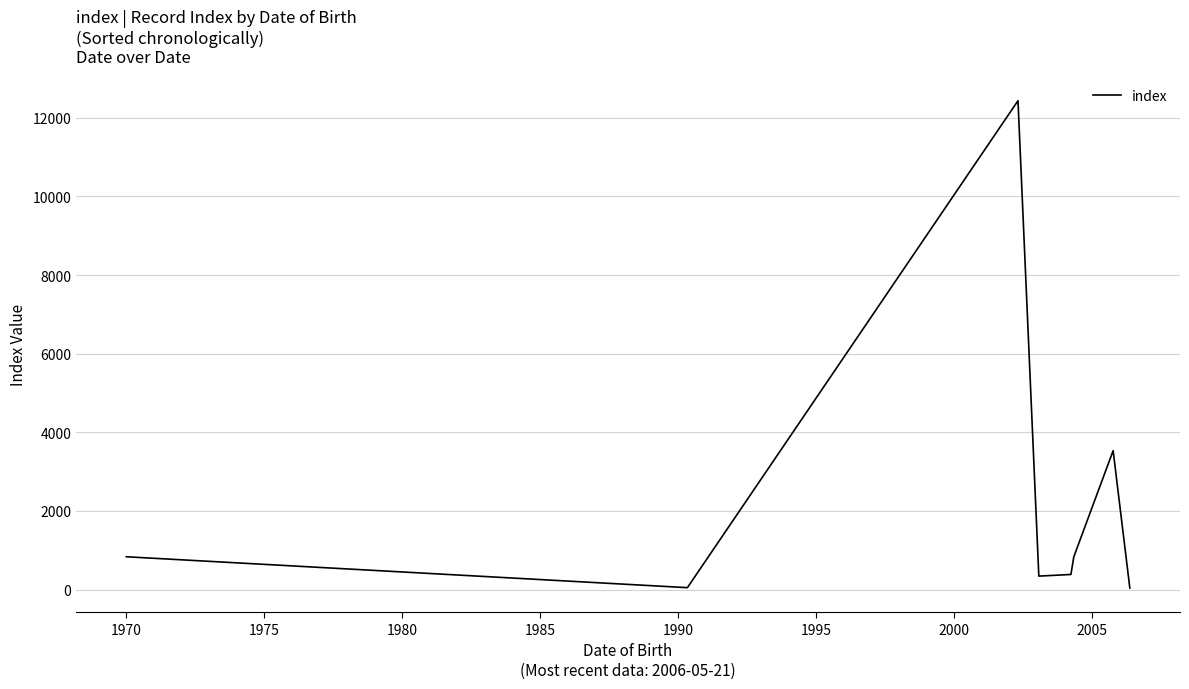

What is the maximum value shown in the chart?

12435